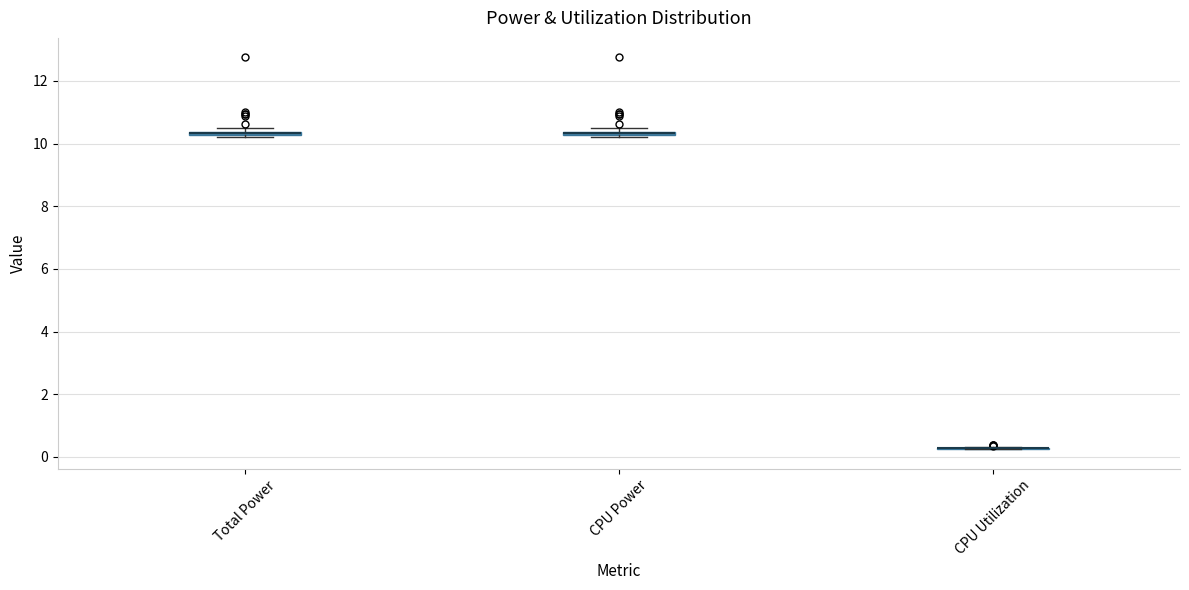

Where is the lower edge of the box for CPU Power on the y-axis? The values are not printed on the chart, so give them approximately, as read against the axis.

10.2